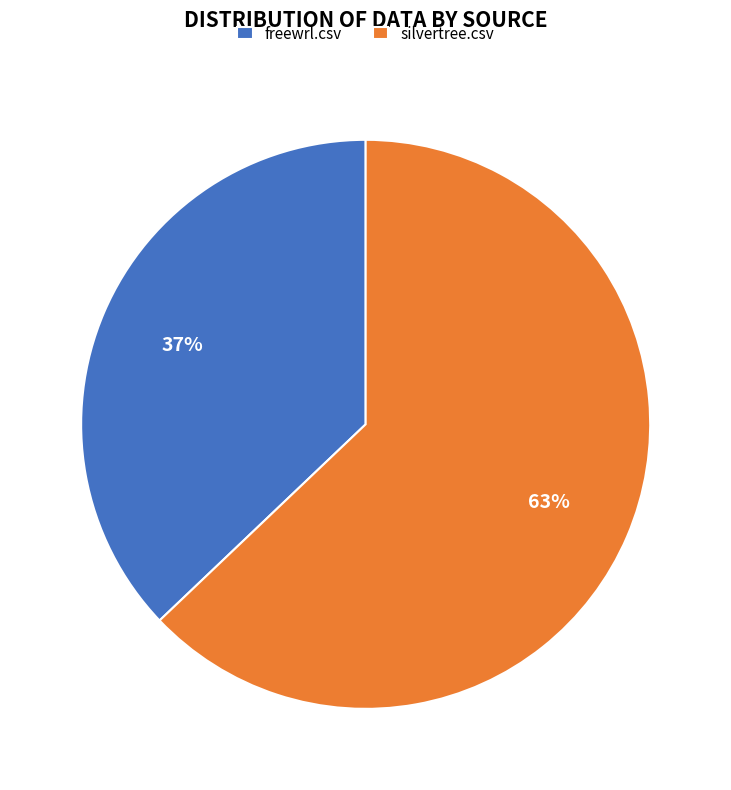

Do silvertree.csv and freewrl.csv together represent more than half of the pie?

Yes